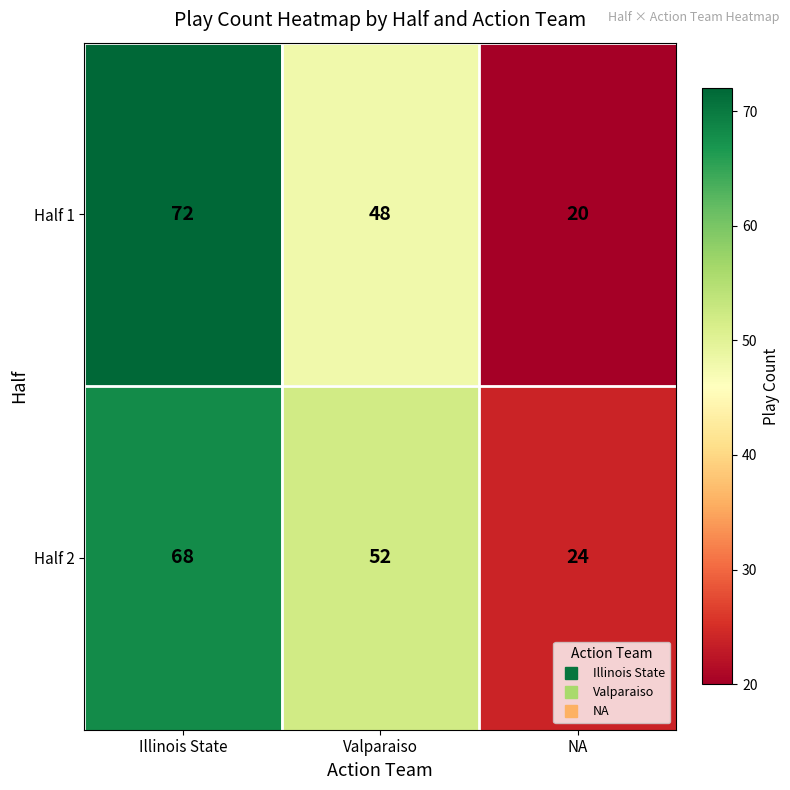

Is it true that Half 2 equals 68 at Illinois State?

True